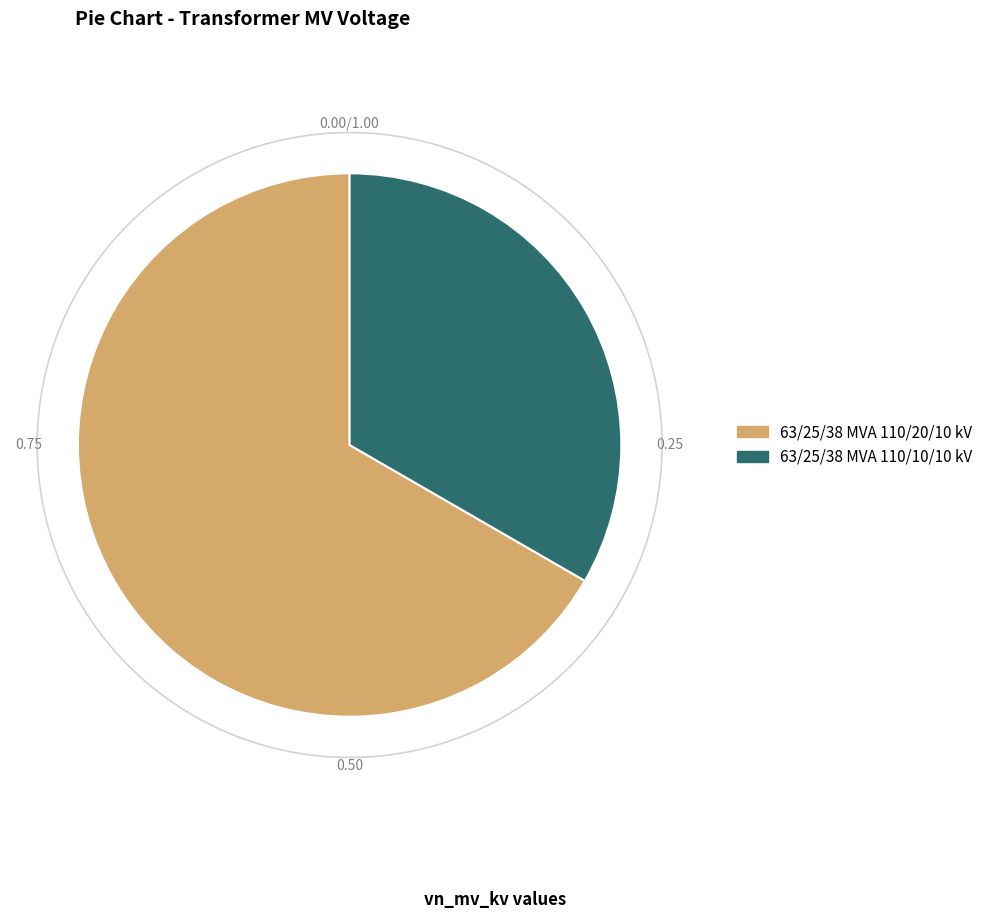

Which slice represents more than half of the pie?

63/25/38 MVA 110/20/10 kV